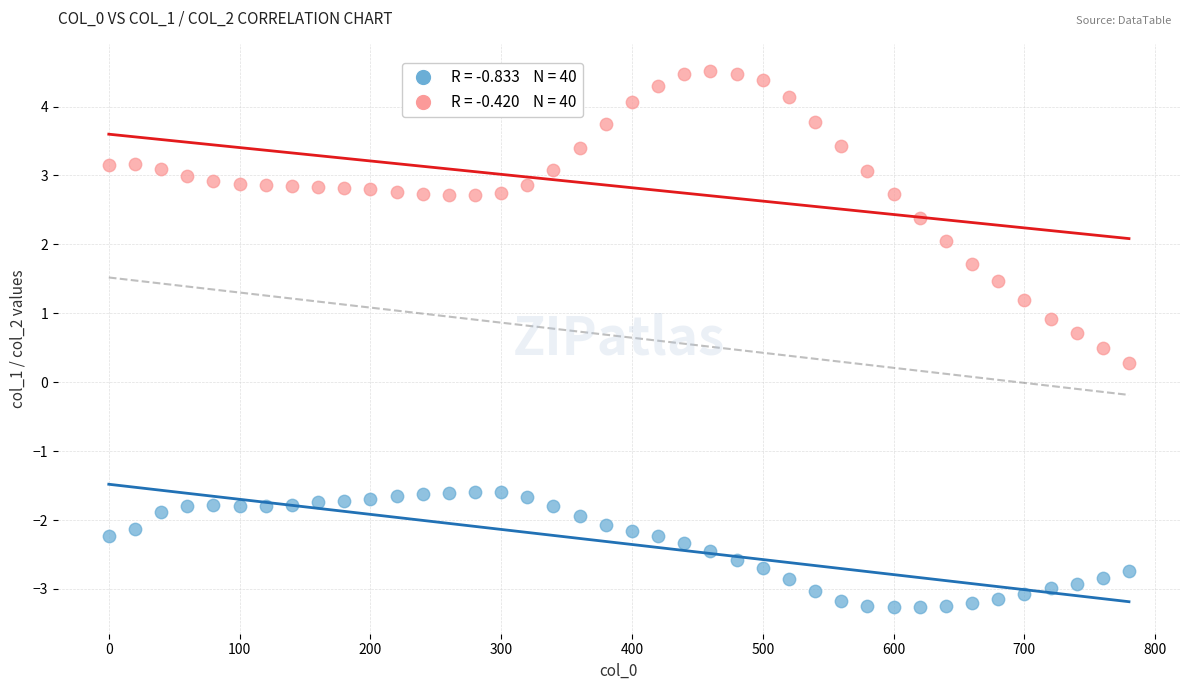

Across all series, what Y value is closest to 0?

0.3